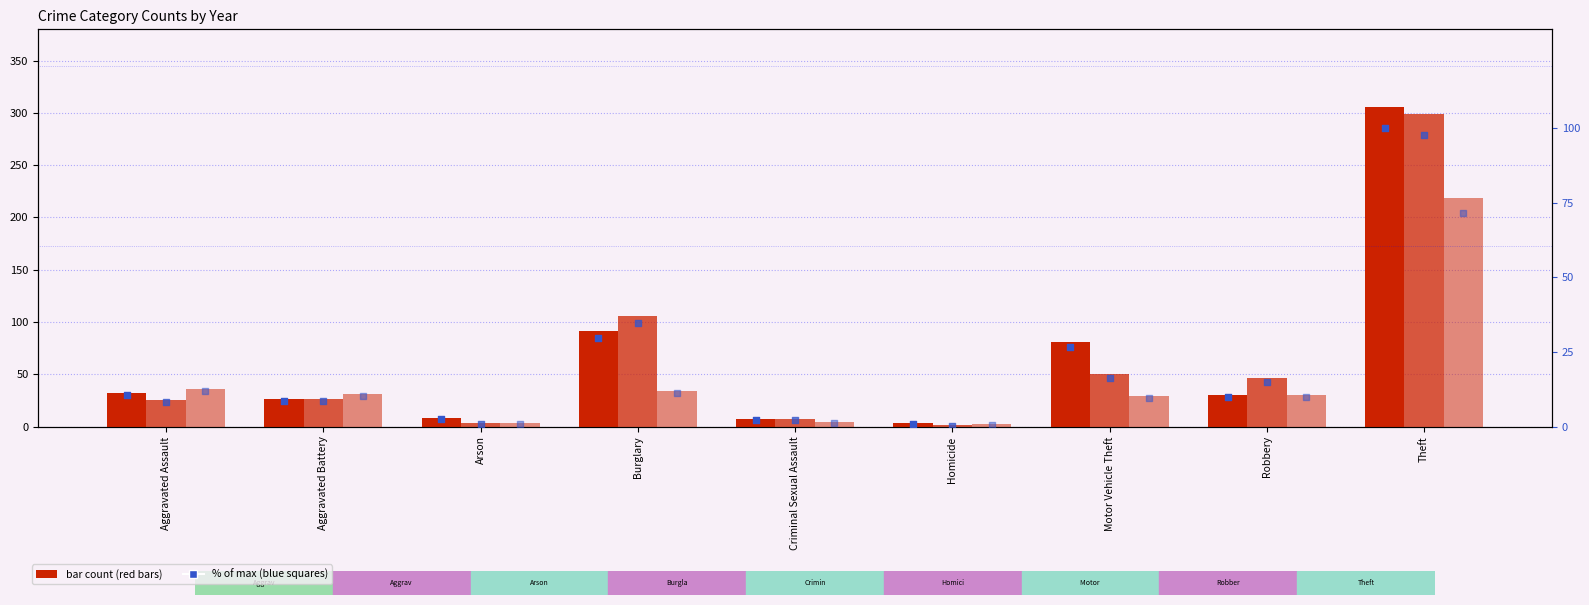

At how many categories does at least one series exceed 80?

1